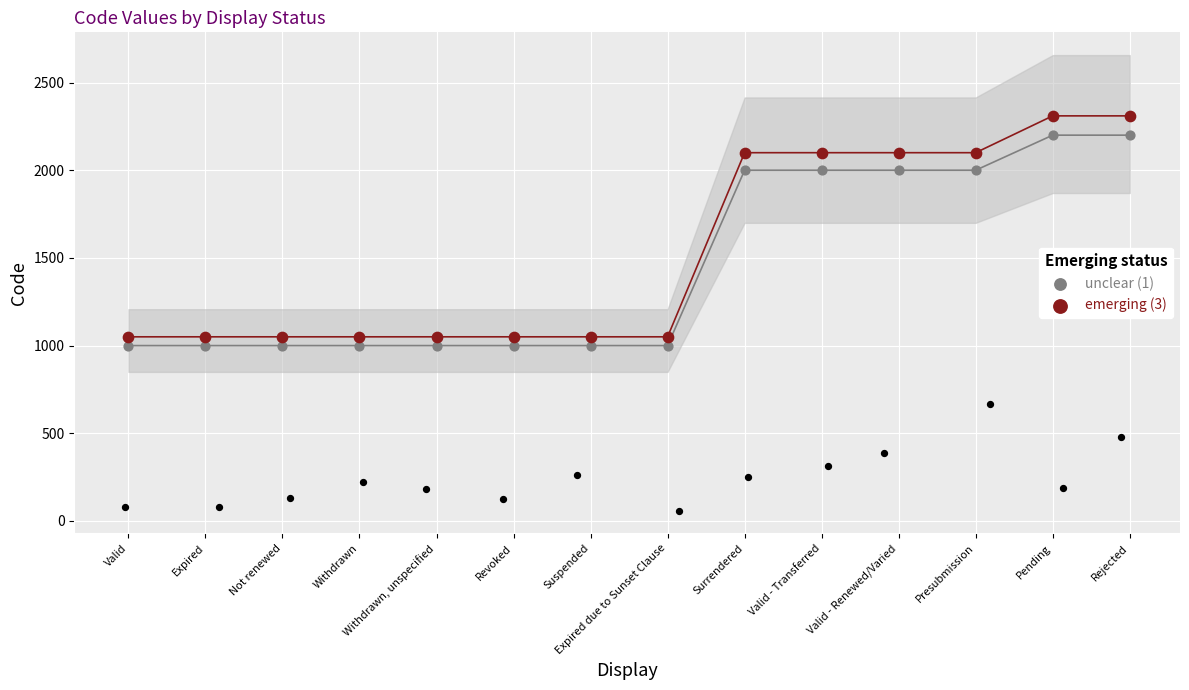

What is the total value across all series at Withdrawn, unspecified?

2050.0